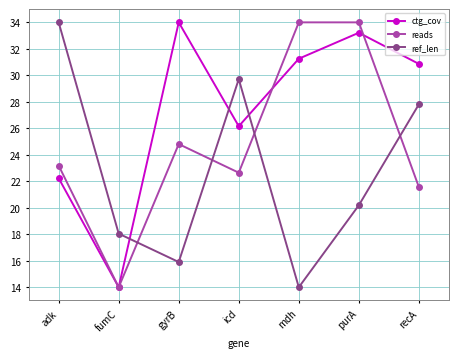

At gyrB, list the series in order from largest to smallest.

ctg_cov, reads, ref_len